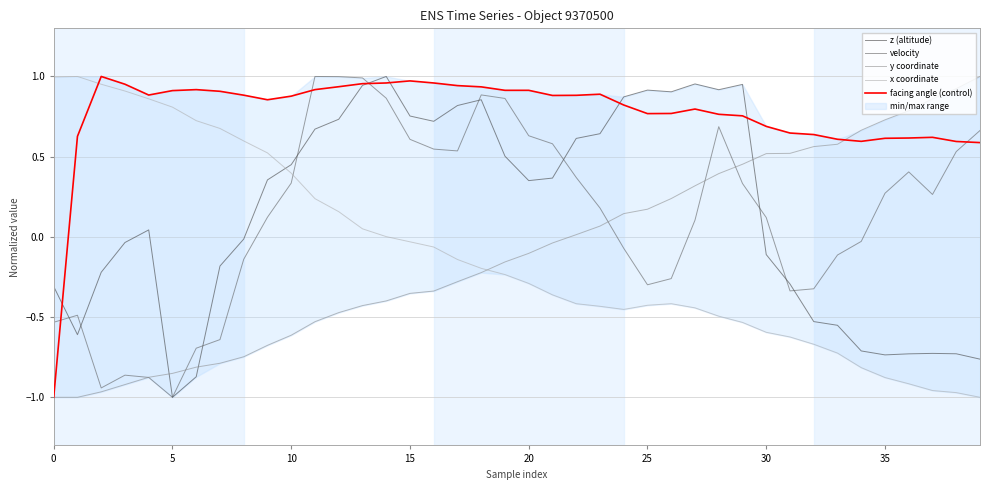

True or false: velocity and facing angle (control) intersect in this chart.

True